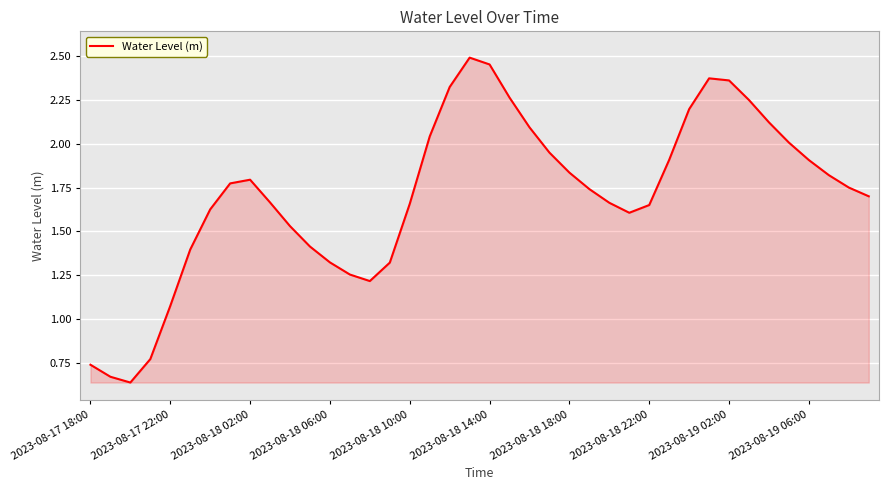

Where is the data nearest to the value 1?

2023-08-17 22:00